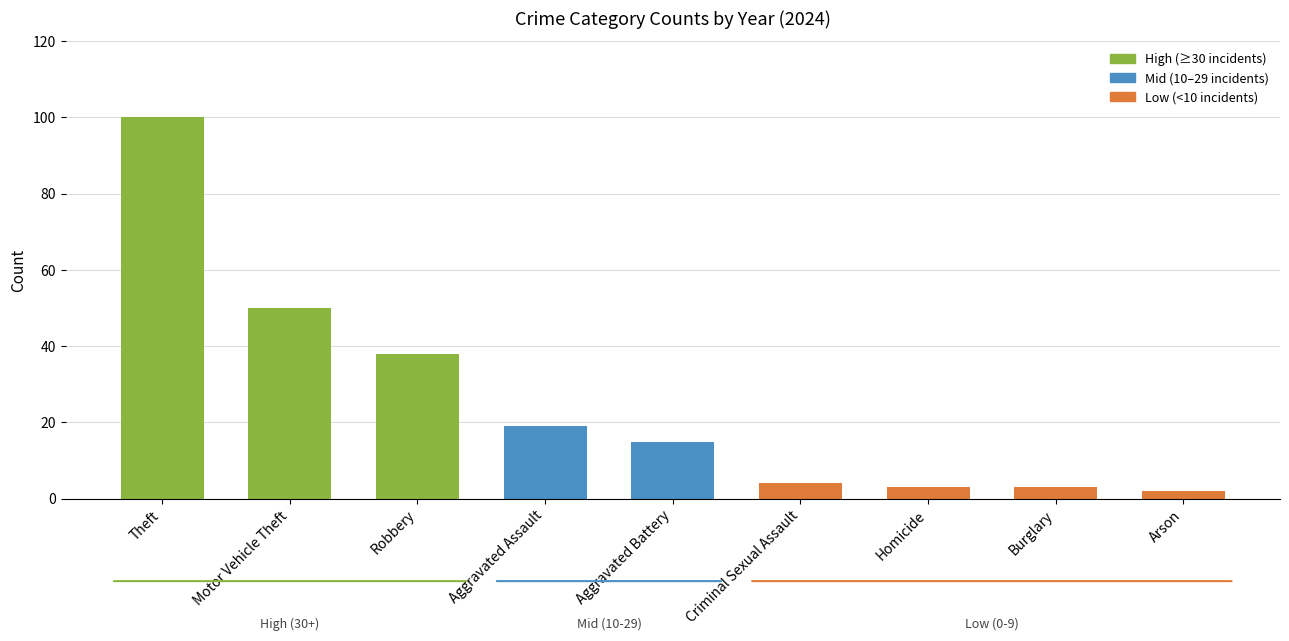

Which has a higher value, Robbery or Motor Vehicle Theft?

Motor Vehicle Theft